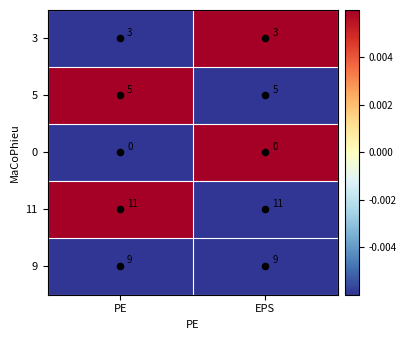

What is the maximum value shown in the chart?

11